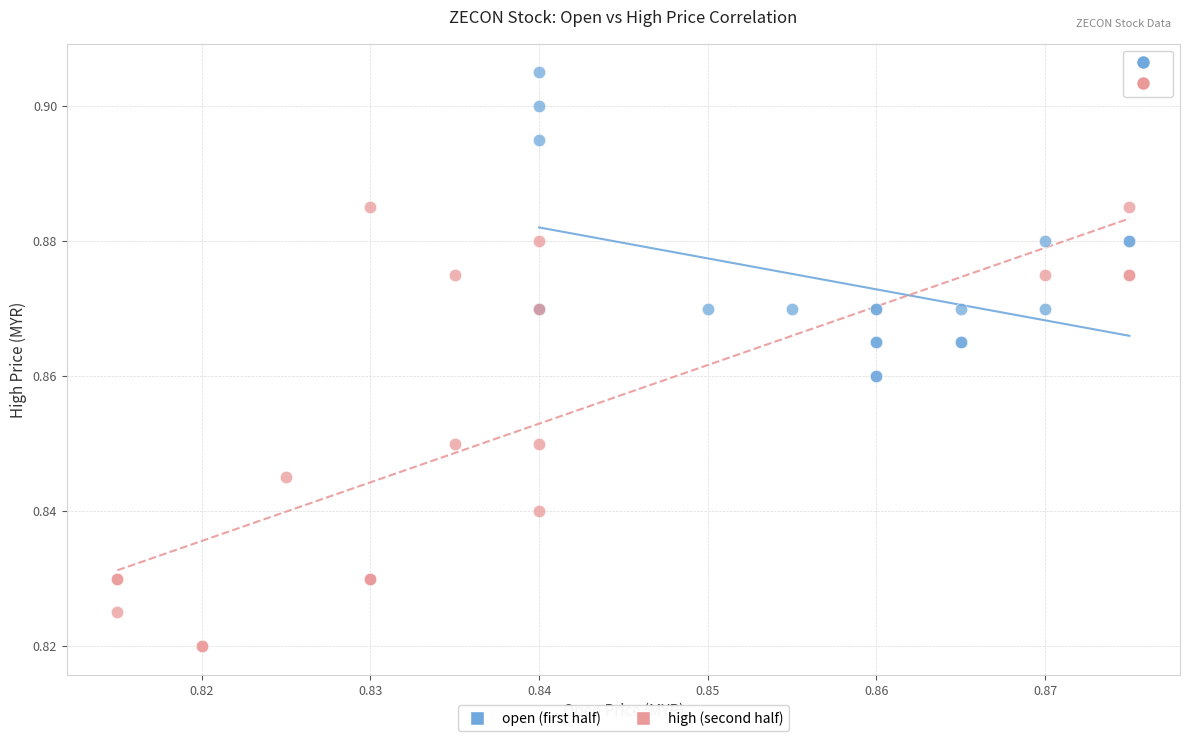

Which series reaches the minimum Y coordinate?

high (second half)